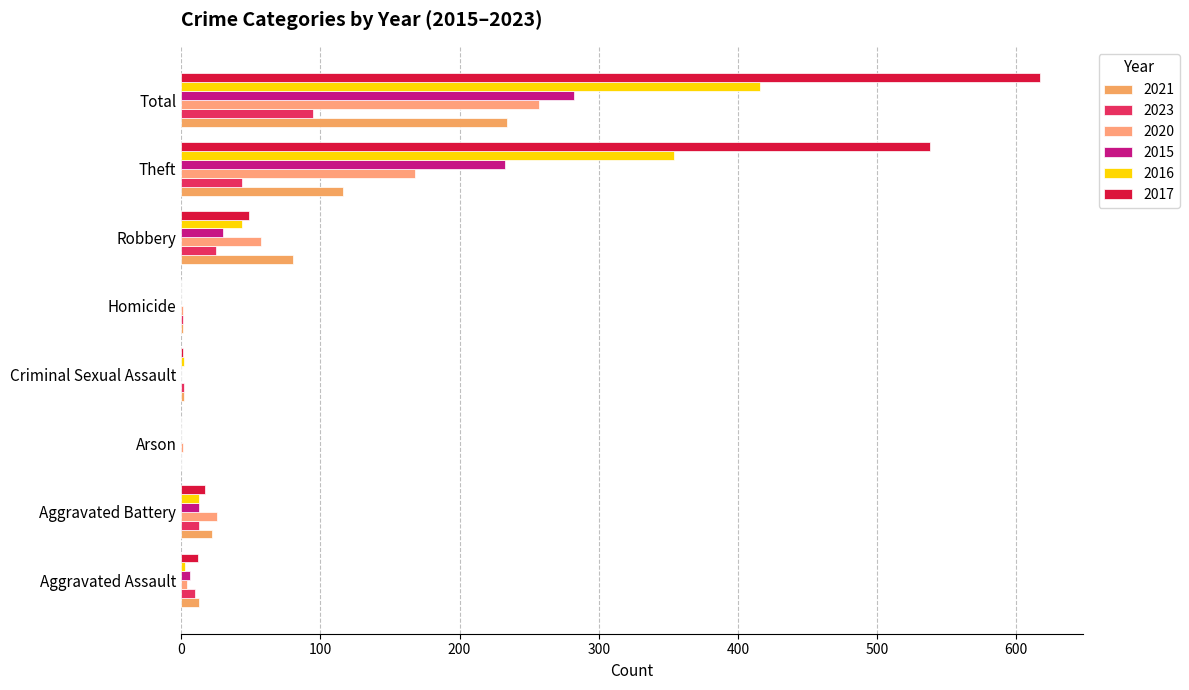

Which category has the lowest value in the 2023 series?

Arson